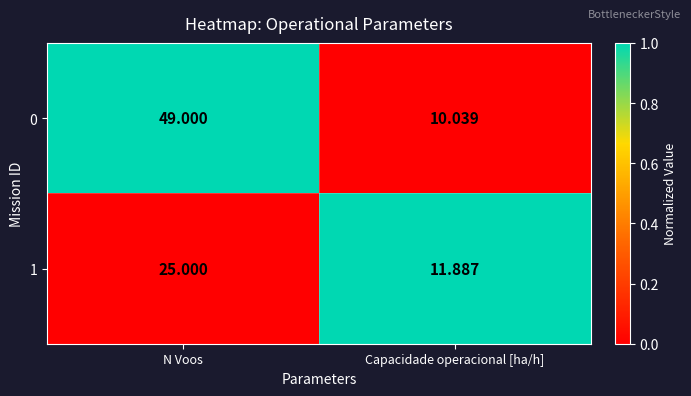

Is the value of 1 at N Voos greater than the value of 0 at N Voos?

No